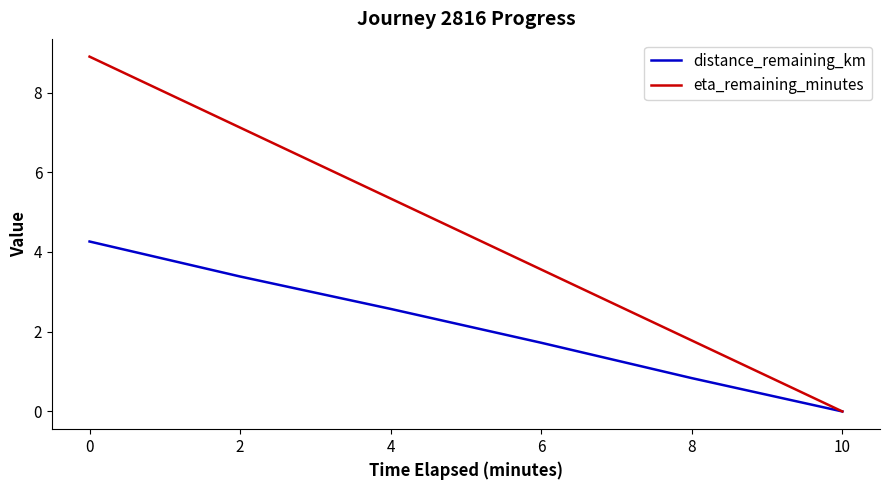

Which series has the widest spread of values?

eta_remaining_minutes